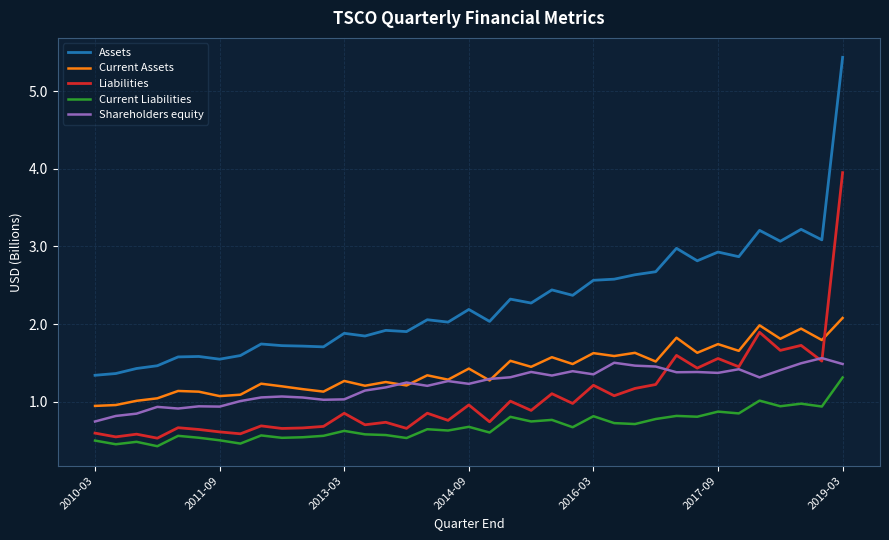

What is the average value of the Assets series?

2.3